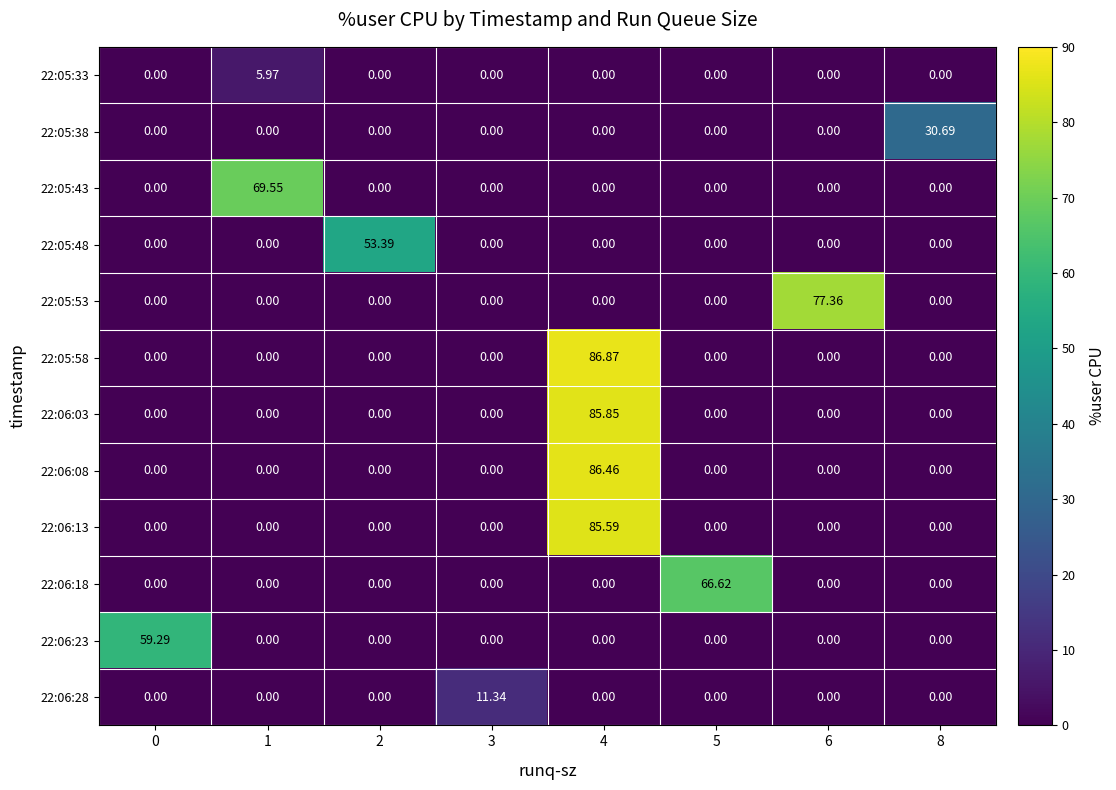

How many positive values does the 22:06:18 series have?

1